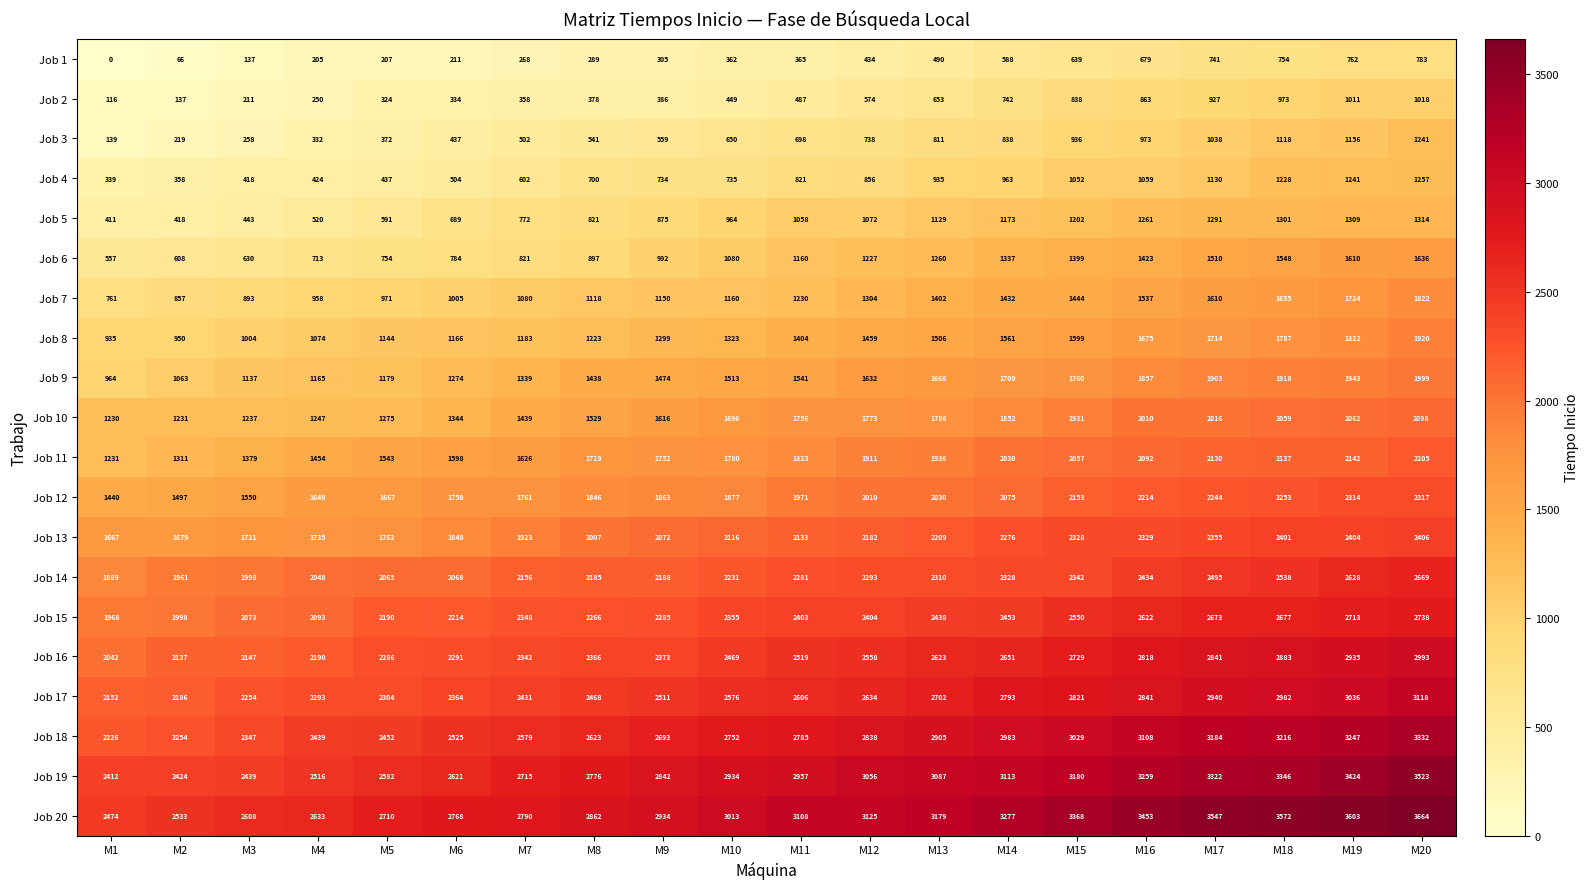

Which series has the largest range (max minus min)?

Job 20